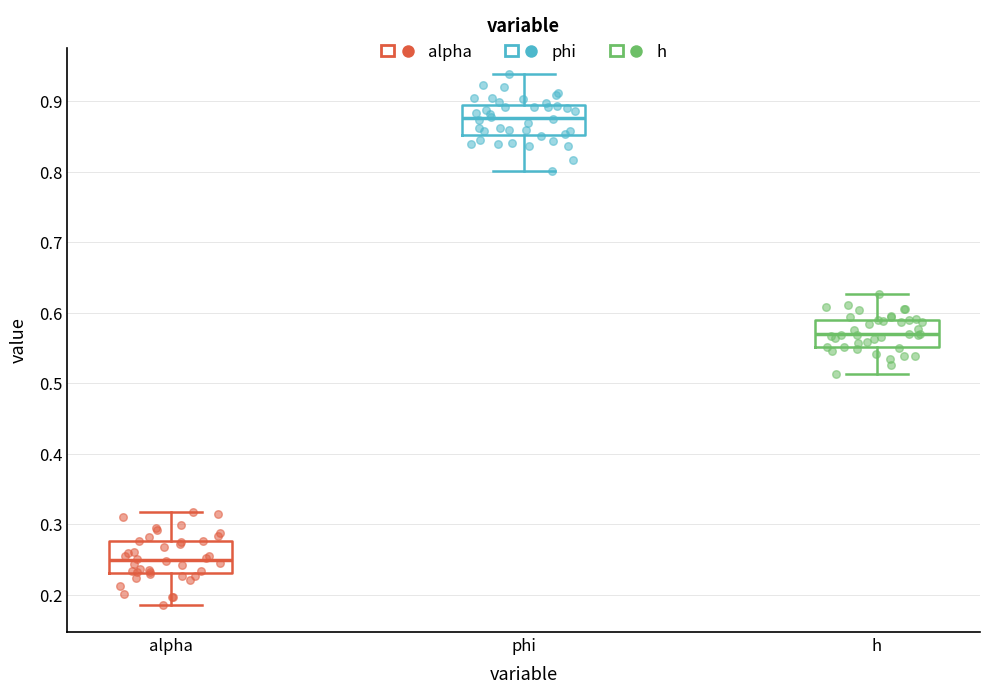

Reading left to right, transcribe this box plot: for each box, give where its median line is, the range the box spans, and where its two whiskers end, as read against the y-axis. The values are not printed on the chart, so give them approximately, as read against the axis.

alpha: median 0.25, box 0.23 to 0.28, whiskers 0.18 to 0.32
phi: median 0.88, box 0.85 to 0.89, whiskers 0.80 to 0.94
h: median 0.57, box 0.55 to 0.59, whiskers 0.51 to 0.63